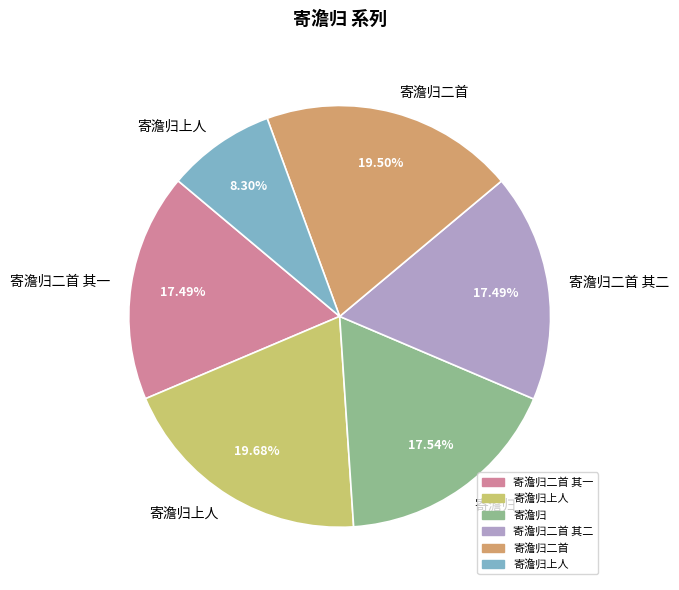

Is there a majority slice in this chart?

No